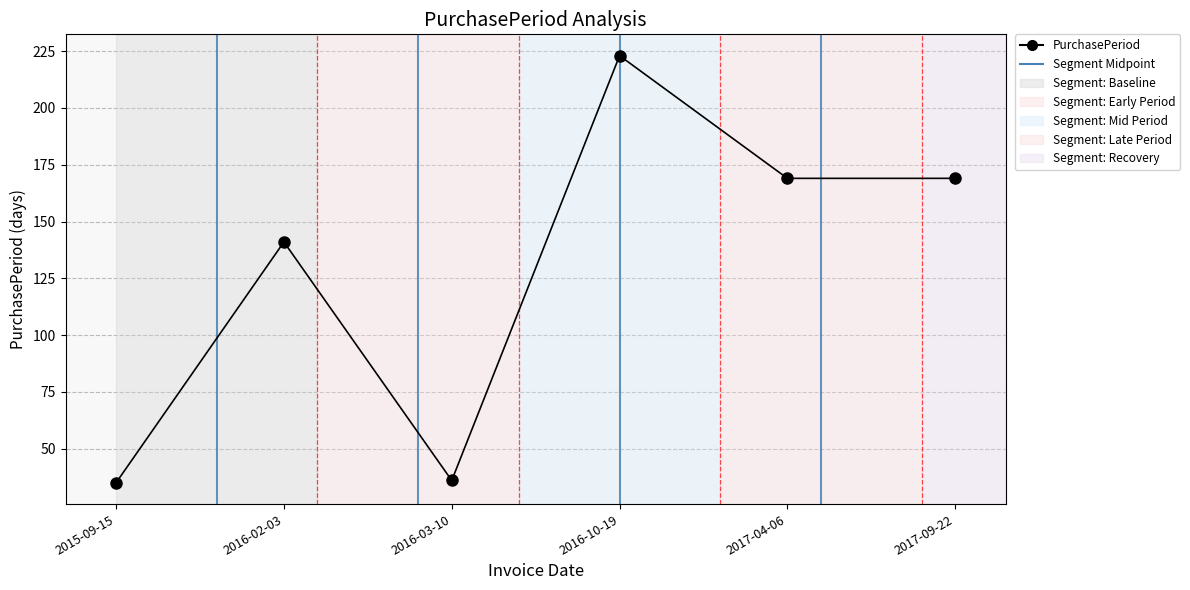

How many points are higher than both their immediate neighbors (excluding endpoints)?

2